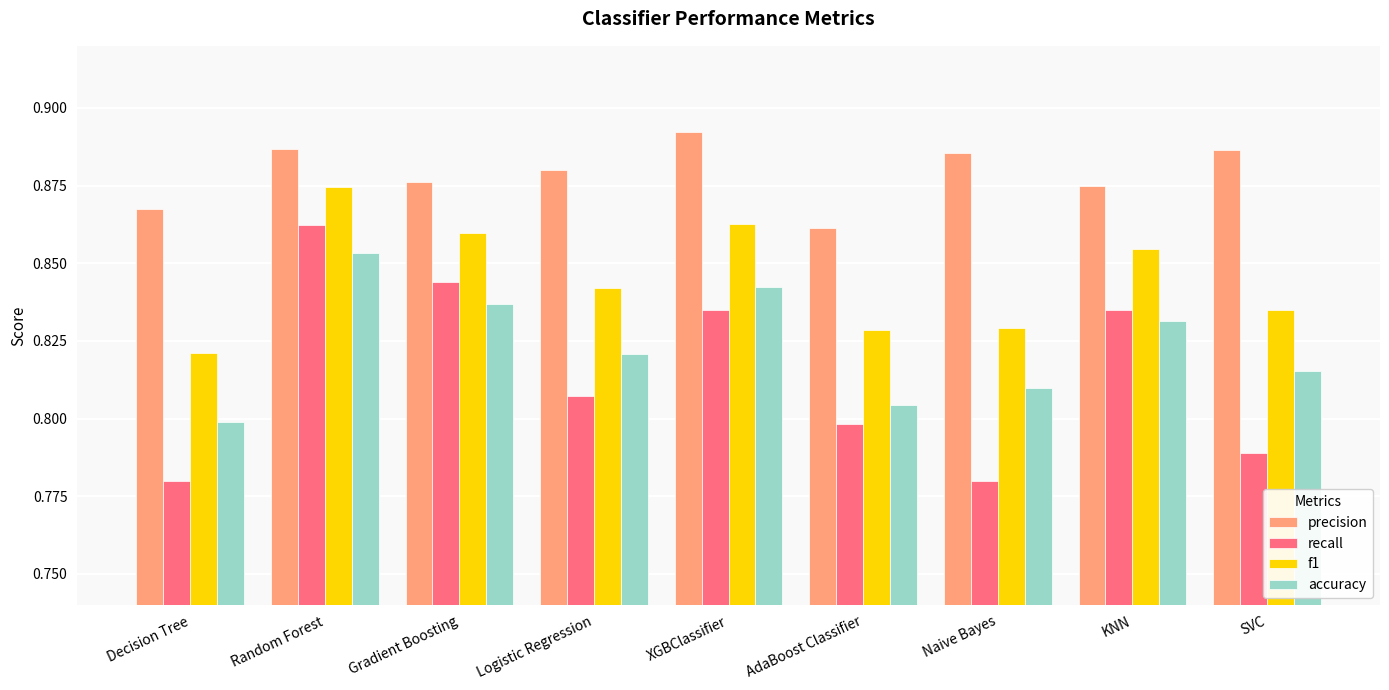

What is the spread (max minus min) of values at Decision Tree?

0.1